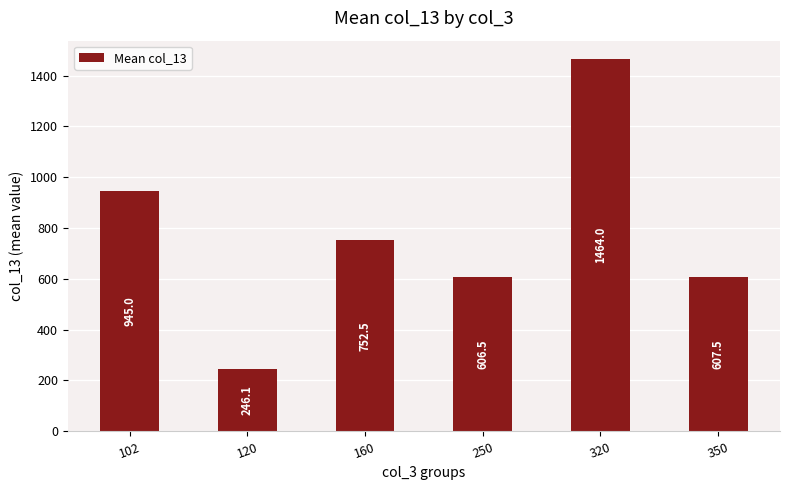

The value at 120 is 246.1. True or false?

True